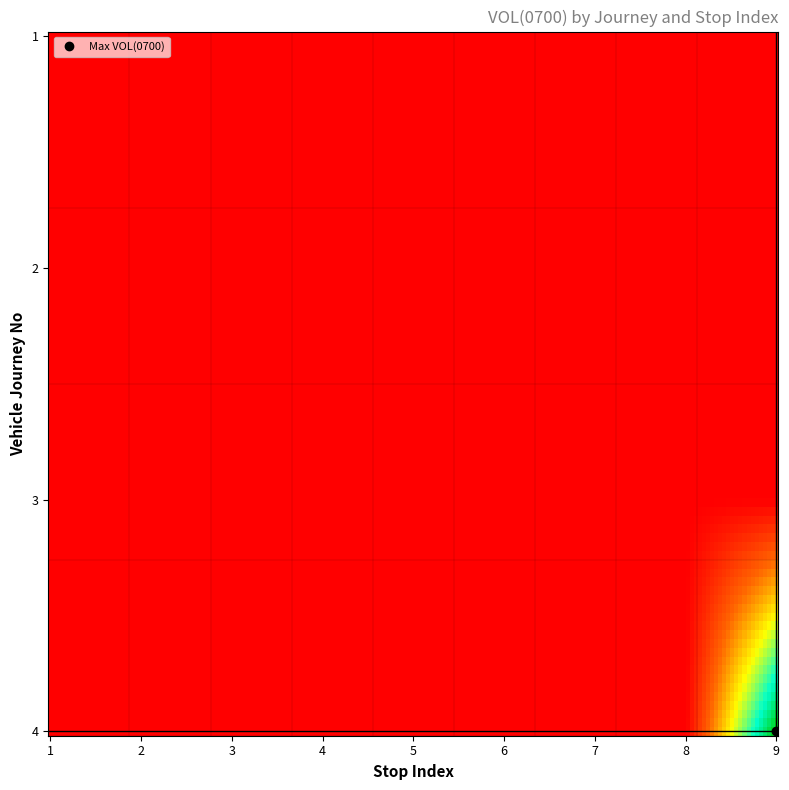

How many data points does each series have?

9